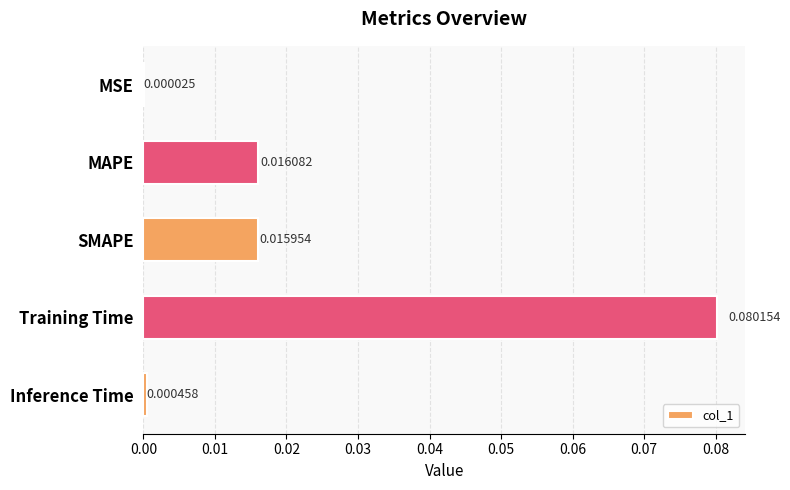

What is the change in value from SMAPE to Training Time?

+0.1